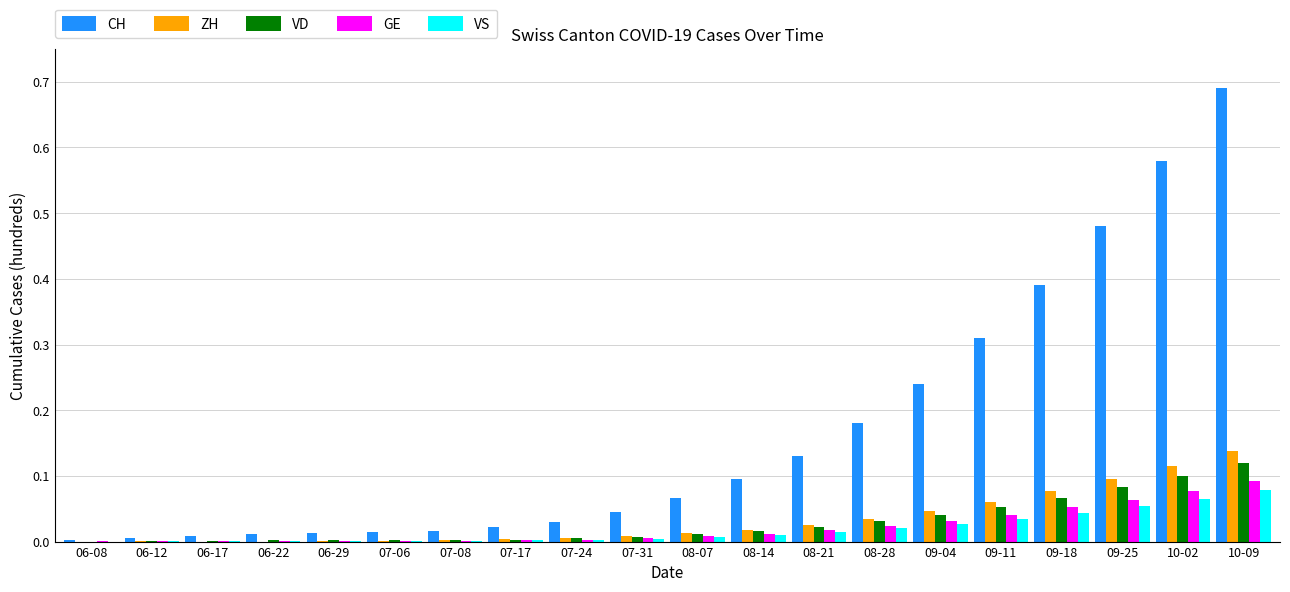

Which series has the widest spread of values?

CH